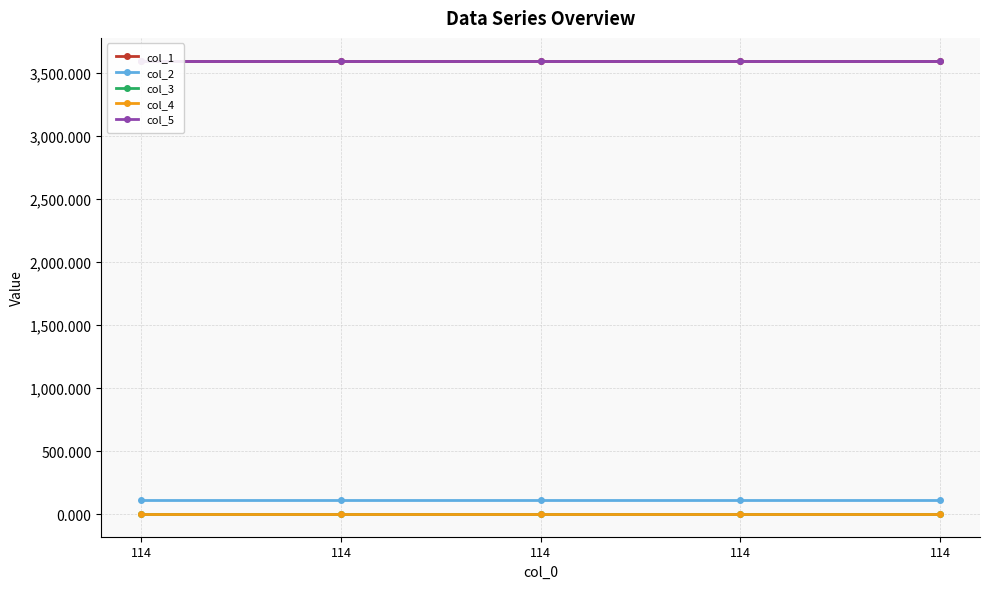

How many lines are shown in the chart?

5